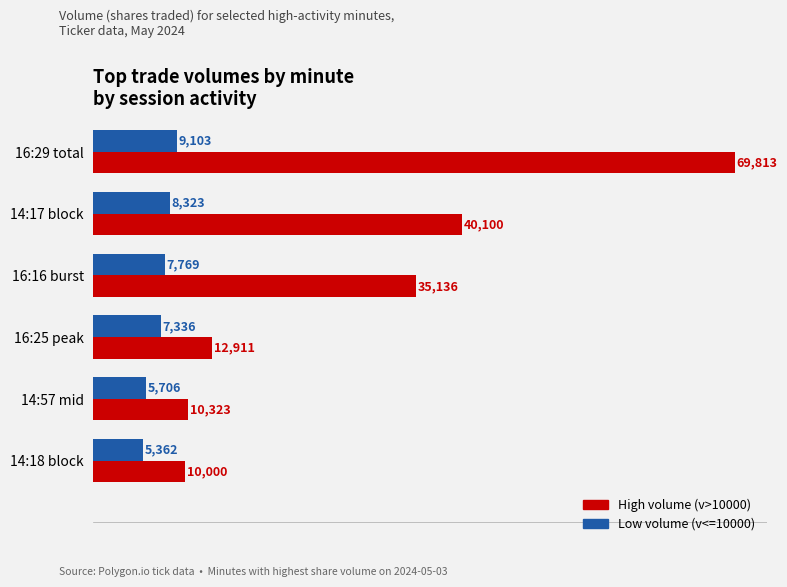

What is the difference between the maximum and minimum values in the High volume (v>10000) series?

59813